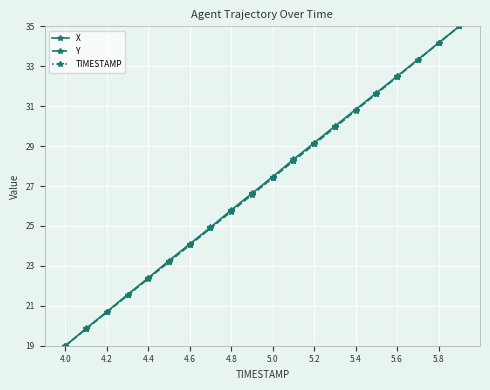

What is the greatest value displayed?

35.0